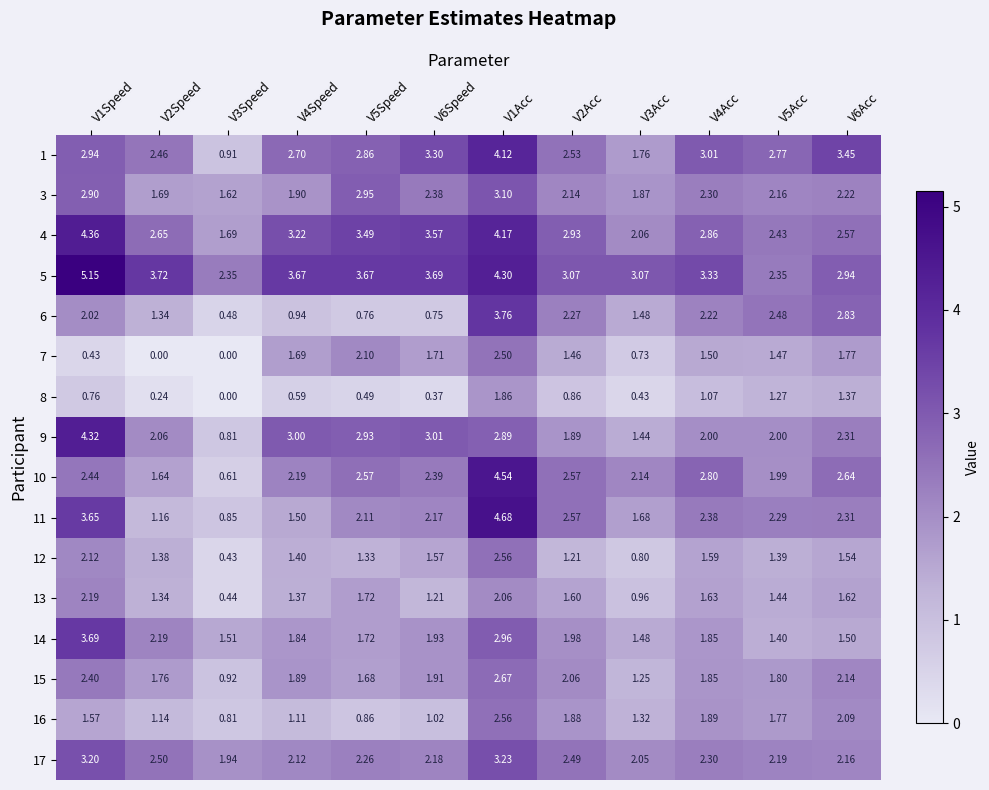

Is the value of 15 at V6Speed greater than the value of 12 at V2Speed?

Yes